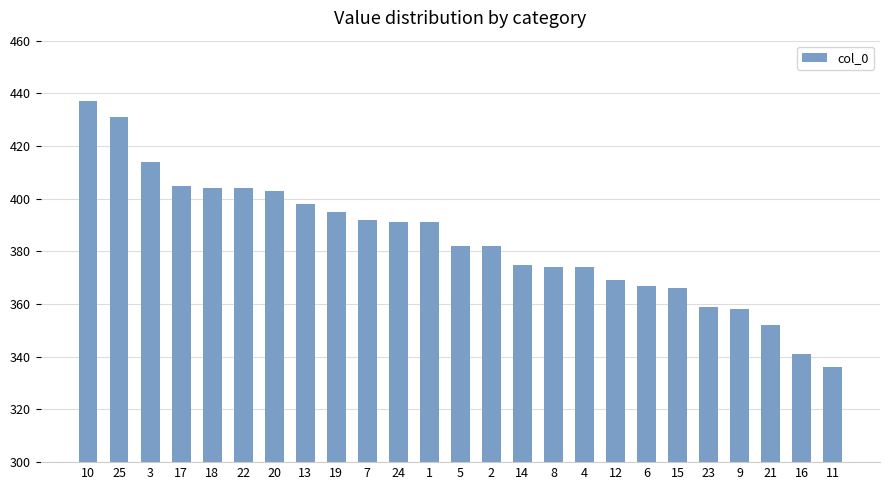

What is the label of the 15th bar from the left?

14